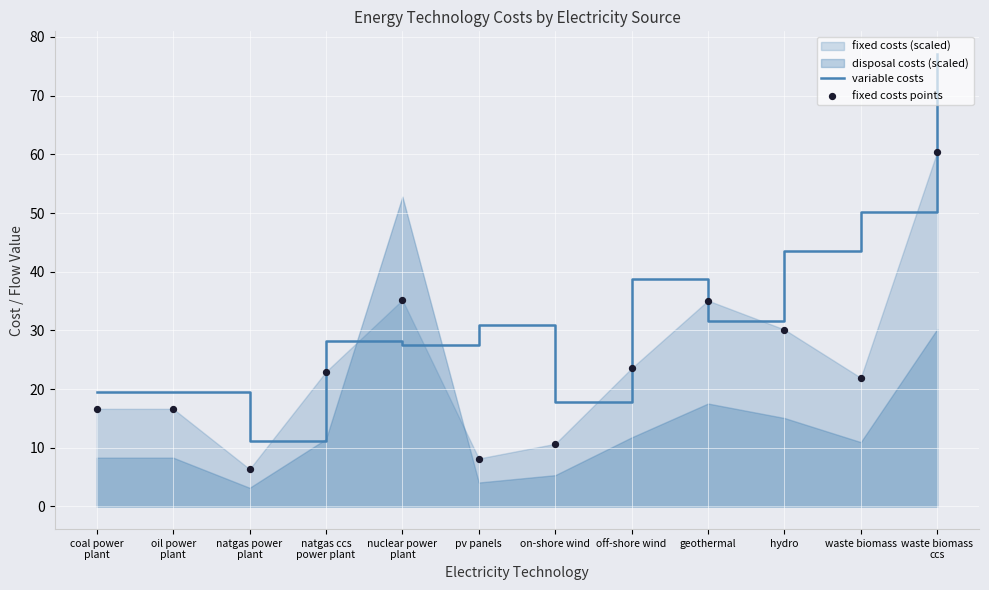

At how many categories does at least one series exceed 28?

8